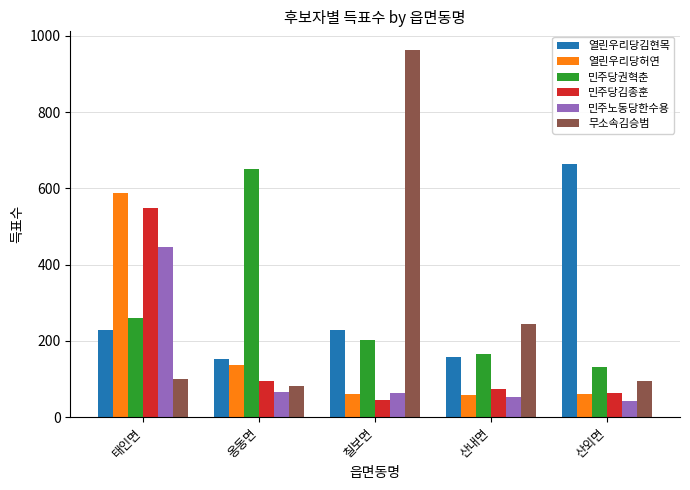

What is the maximum value shown in the chart?

964